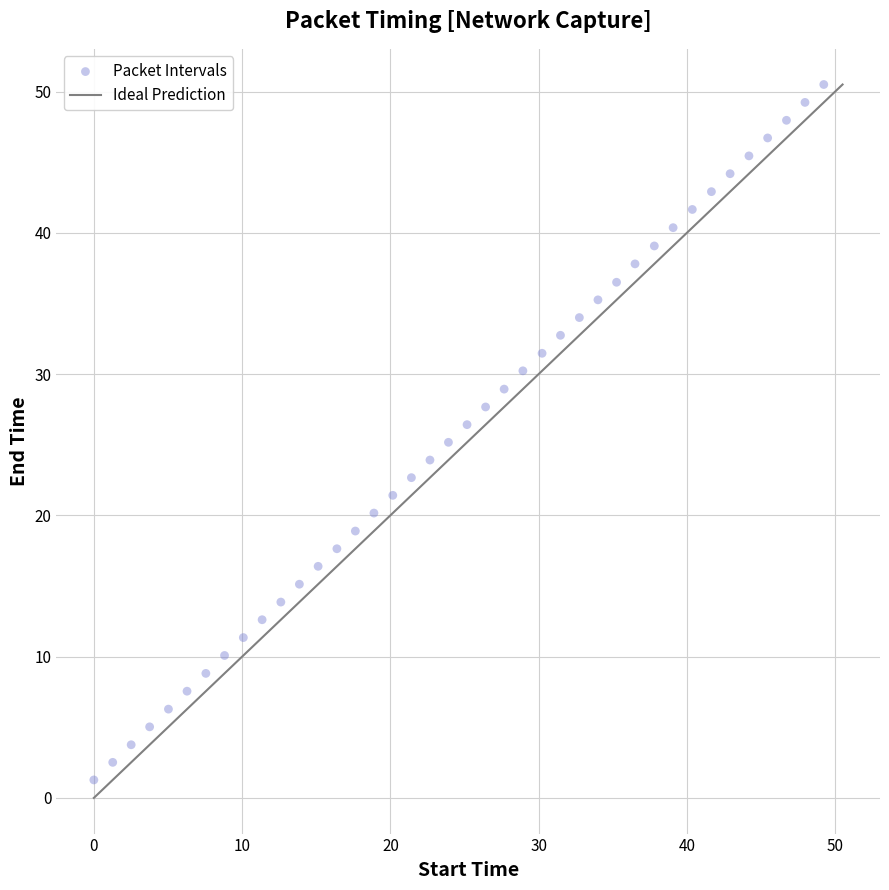

What is the range of Y values (max minus min)?

49.2